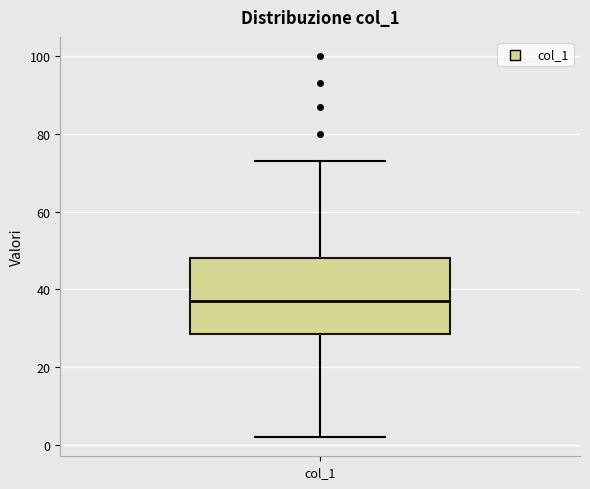

Read this box plot against the y-axis: the position of the median line, the range covered by the box, and the ends of both whiskers. The values are not printed on the chart, so give them approximately, as read against the axis.

median 38, box 28 to 48, whiskers 2 to 74